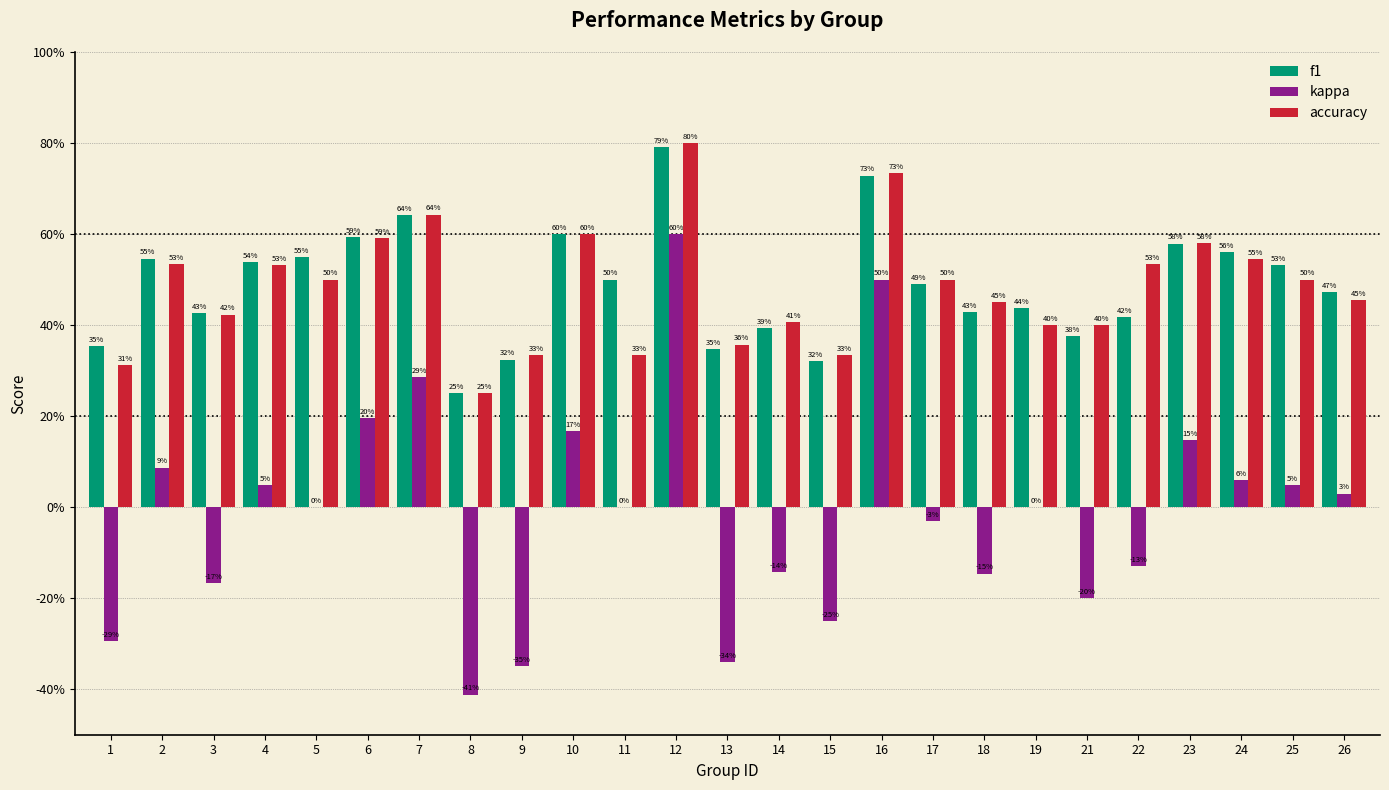

What is the spread (max minus min) of values at 11?

0.5